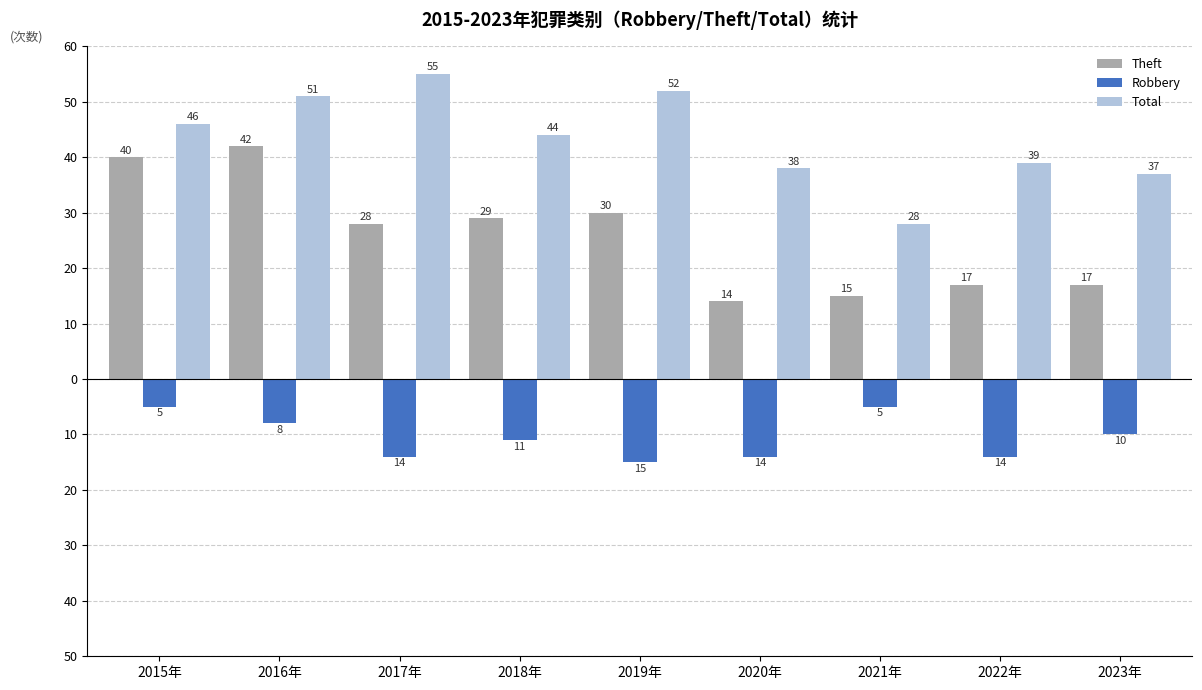

What are all the series names shown in the legend?

Theft, Robbery, Total